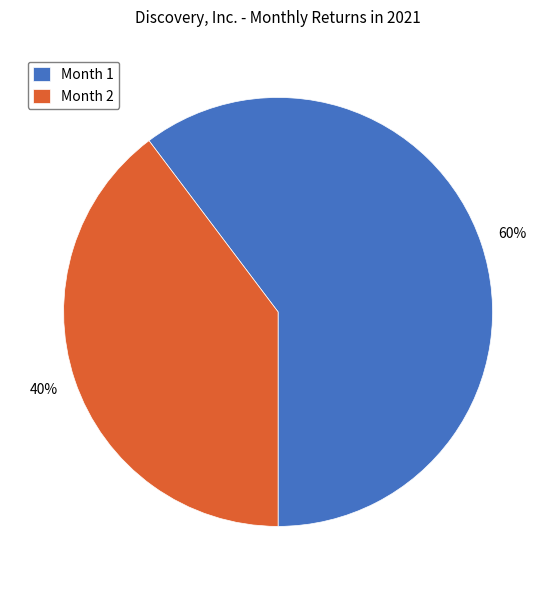

Which slice represents more than half of the pie?

Month 1